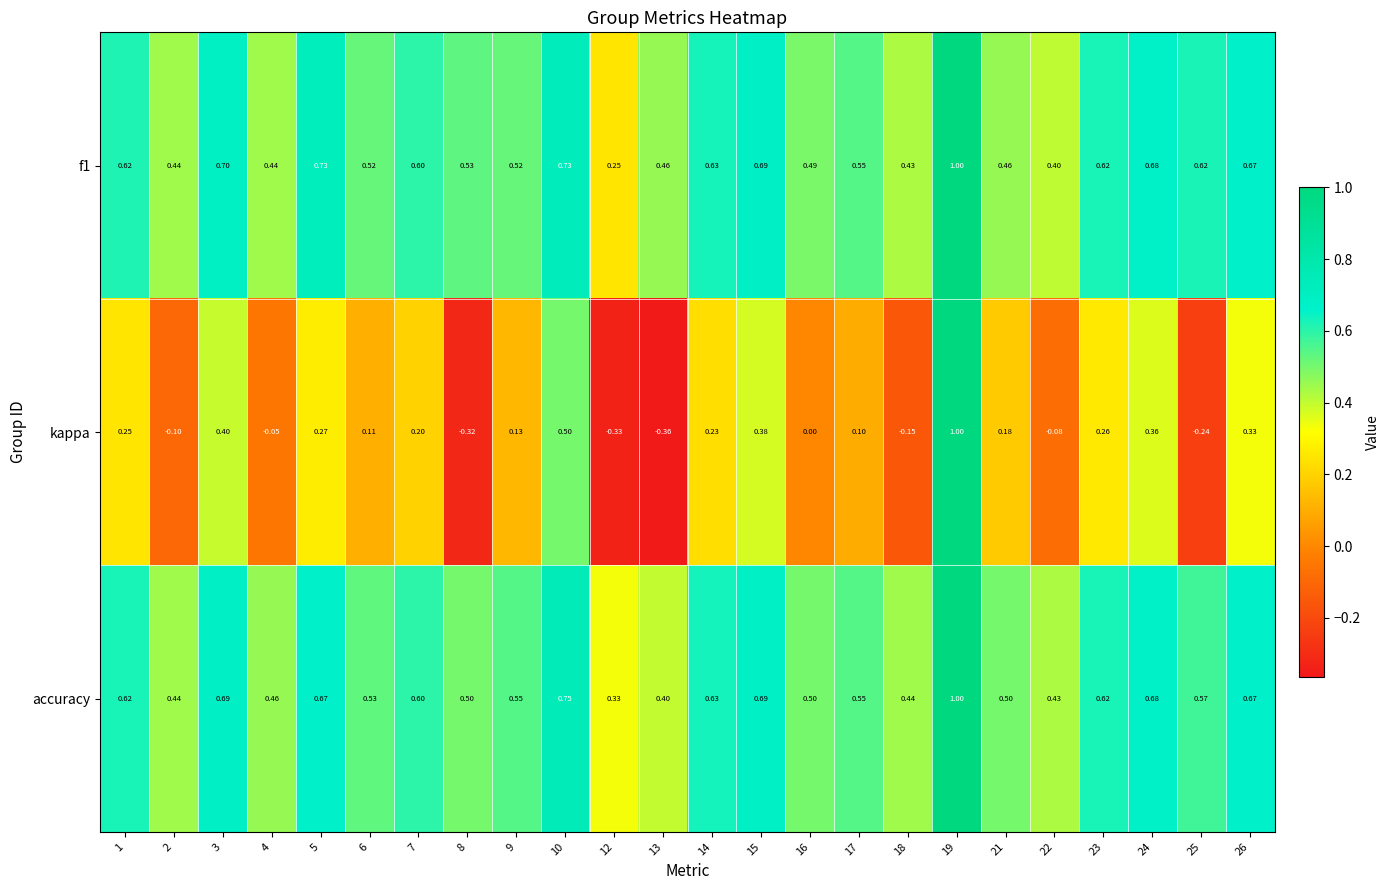

Which series changed the most between 23 and 25?

kappa